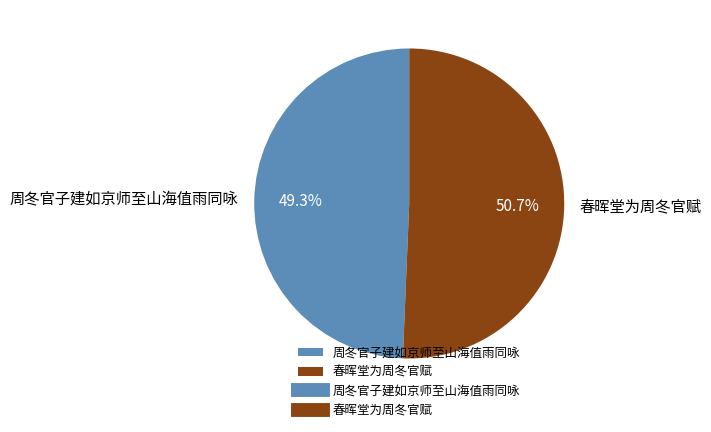

What percentage is NOT represented by 周冬官子建如京师至山海值雨同咏?

50.7%